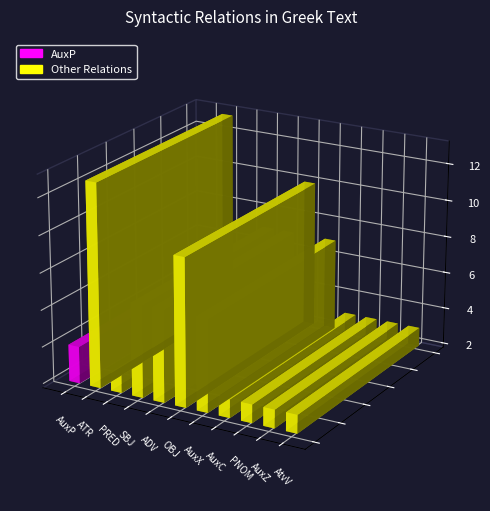

List the labels in order of value, largest first.

ATR, OBJ, SBJ, ADV, AuxX, AuxP, PRED, AuxC, PNOM, AuxZ, AtvV